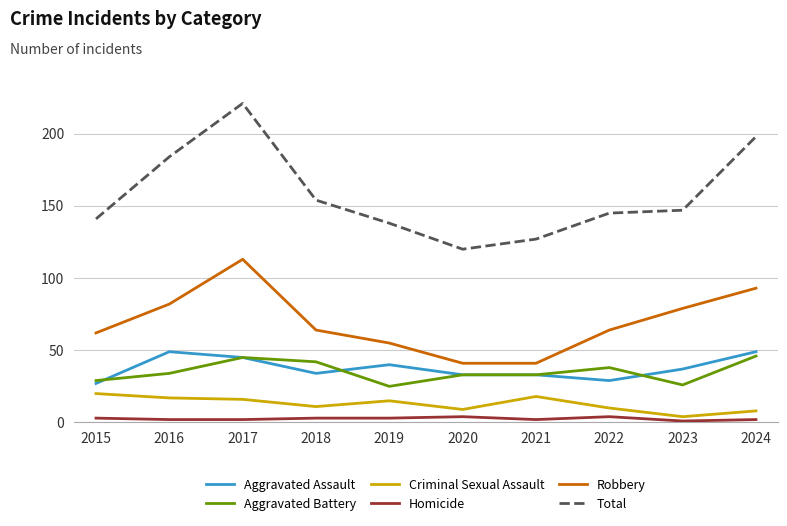

Read the Homicide value at 2023.

1